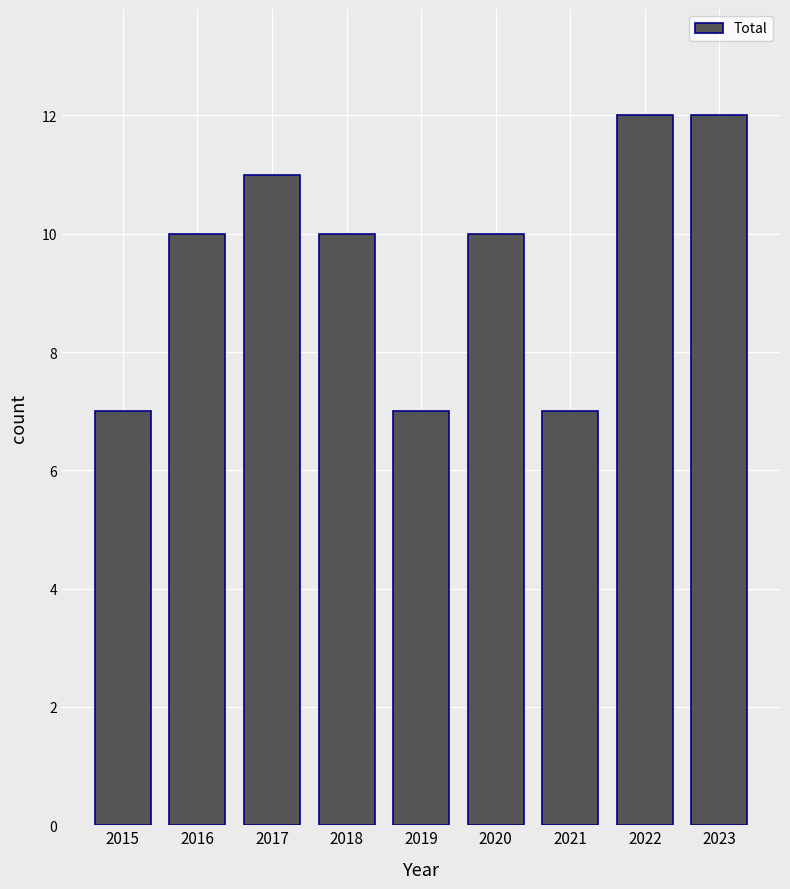

What is the minimum value shown in the chart?

7